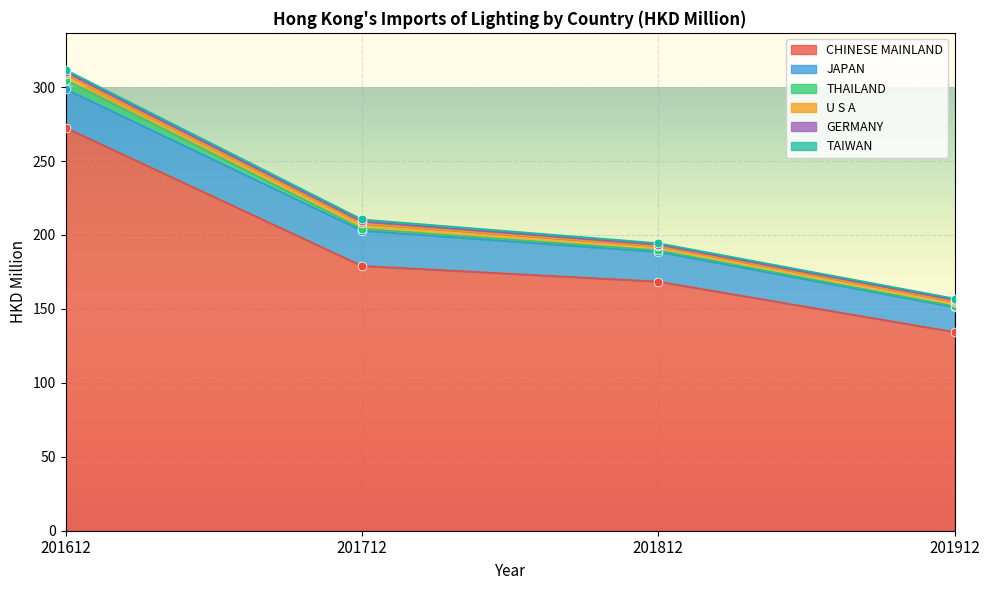

Which series has the largest total across all categories?

CHINESE MAINLAND